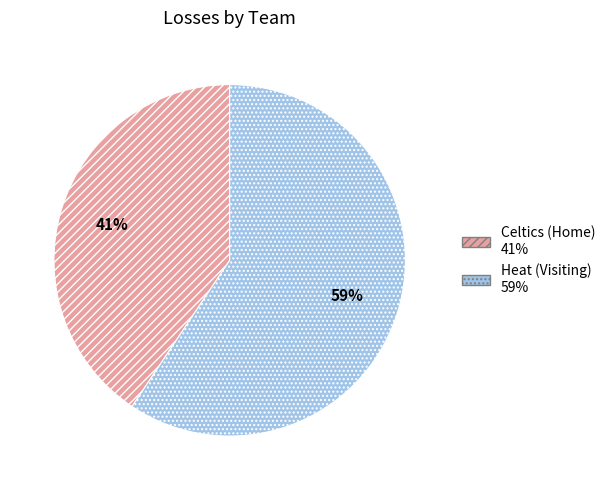

Does any single category account for the majority?

Yes